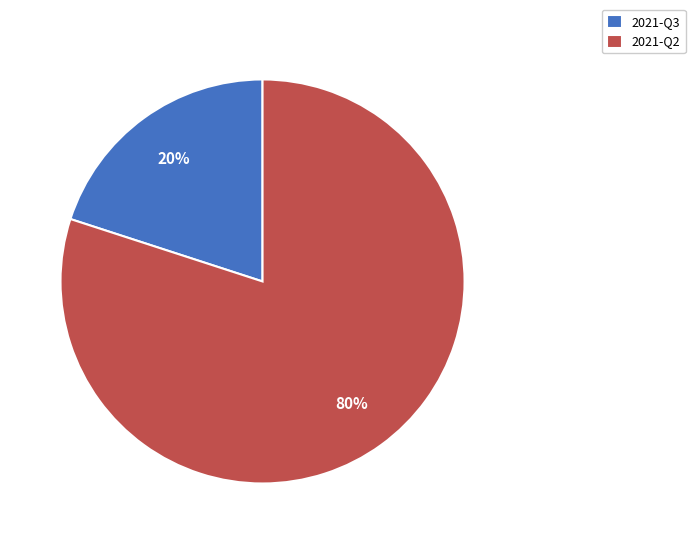

Between 2021-Q3 and 2021-Q2, which is larger?

2021-Q2